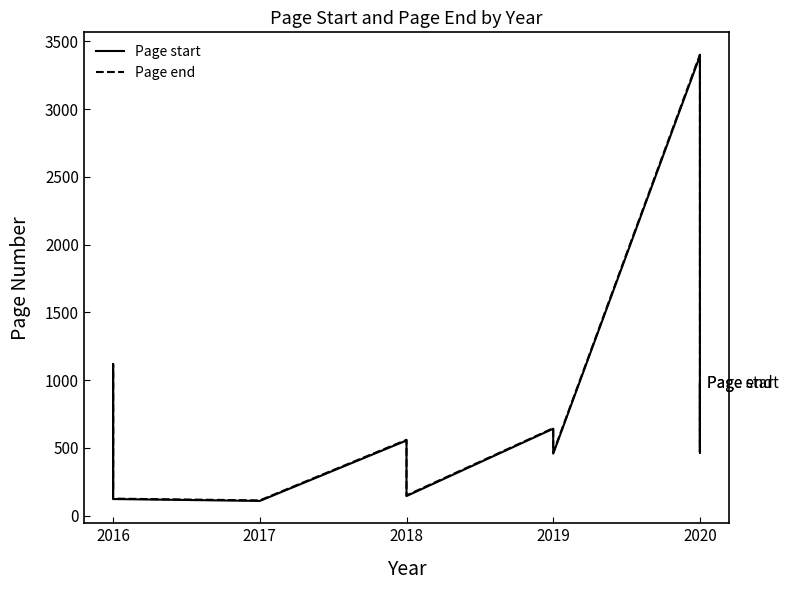

Reading right to left, transcribe all the data shown in this chart.

Page start: 972	464	887	3392	457	641	144	554	108	122	1115	177
Page end: 976	469	892	3402	464	645	149	559	112	125	1119	190